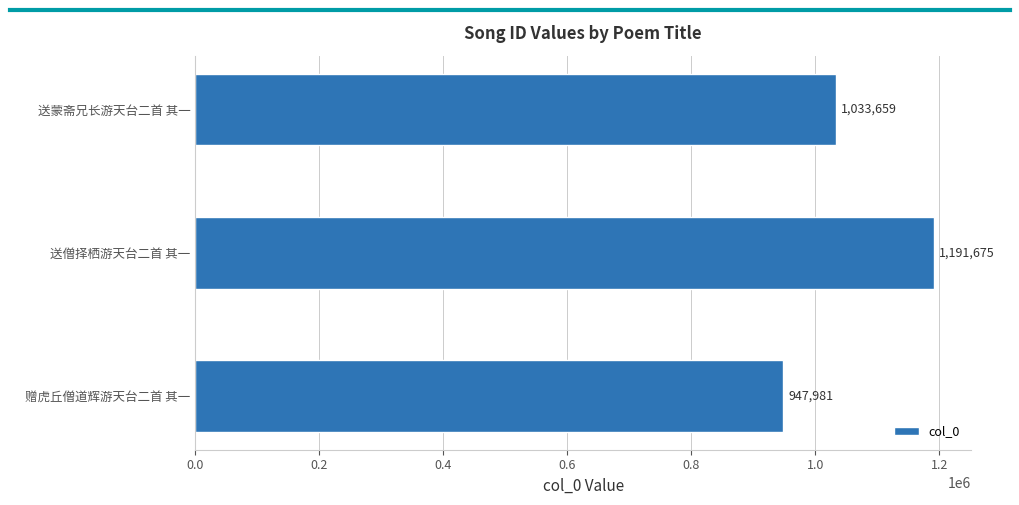

Rank the categories by value from highest to lowest.

送僧择栖游天台二首 其一, 送蒙斋兄长游天台二首 其一, 赠虎丘僧道辉游天台二首 其一